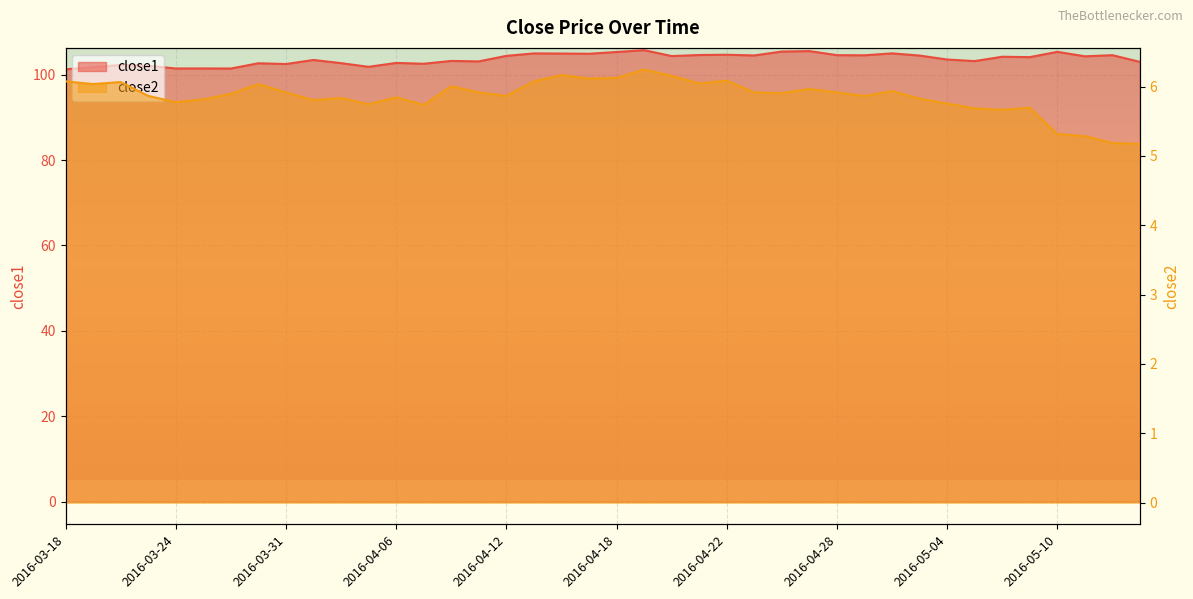

What is the difference between the close2 values at 2016-05-12 and 2016-04-04?

0.7